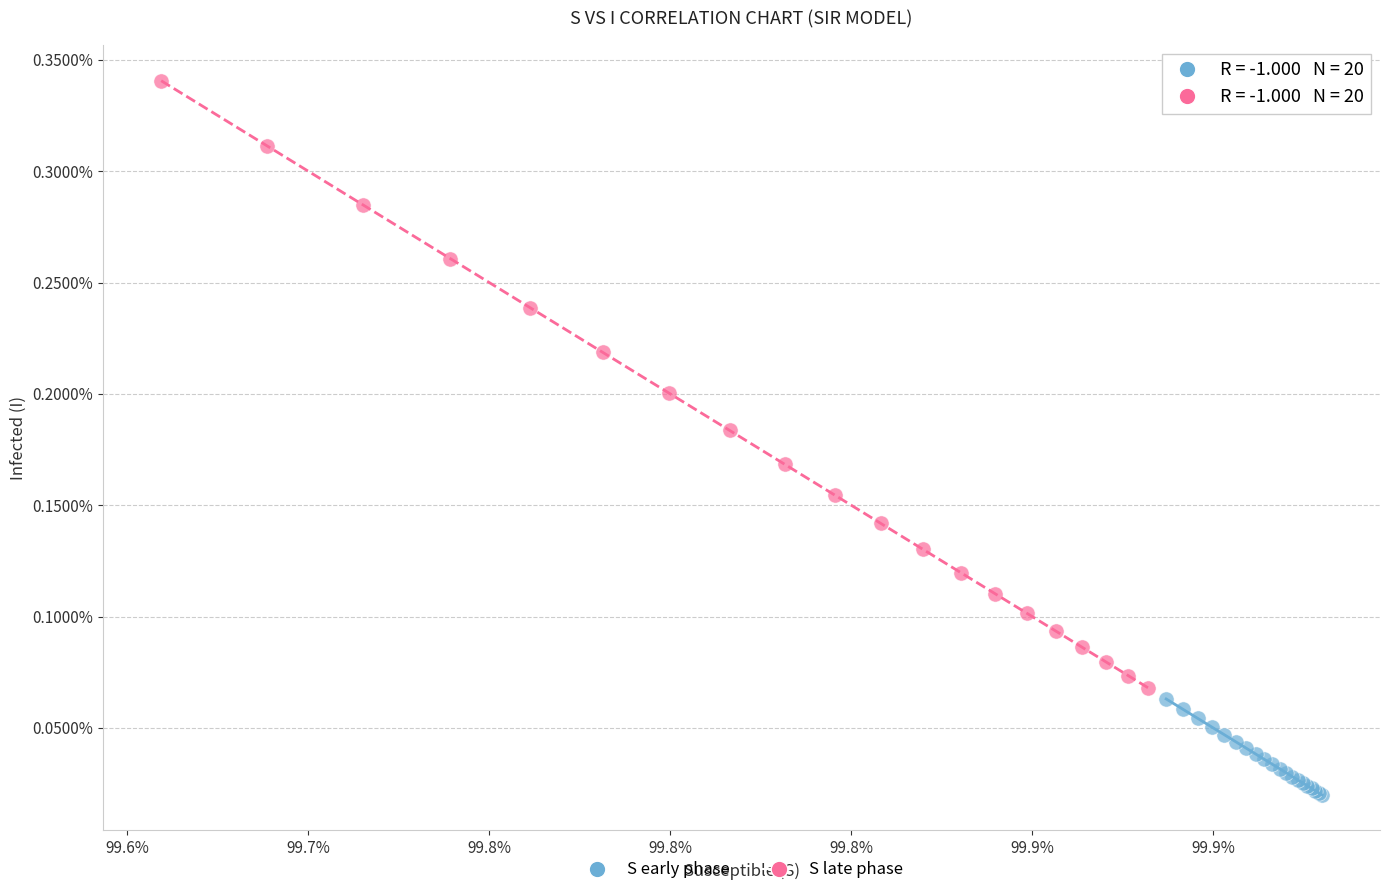

What are all the series names shown in the legend?

S early phase, S late phase